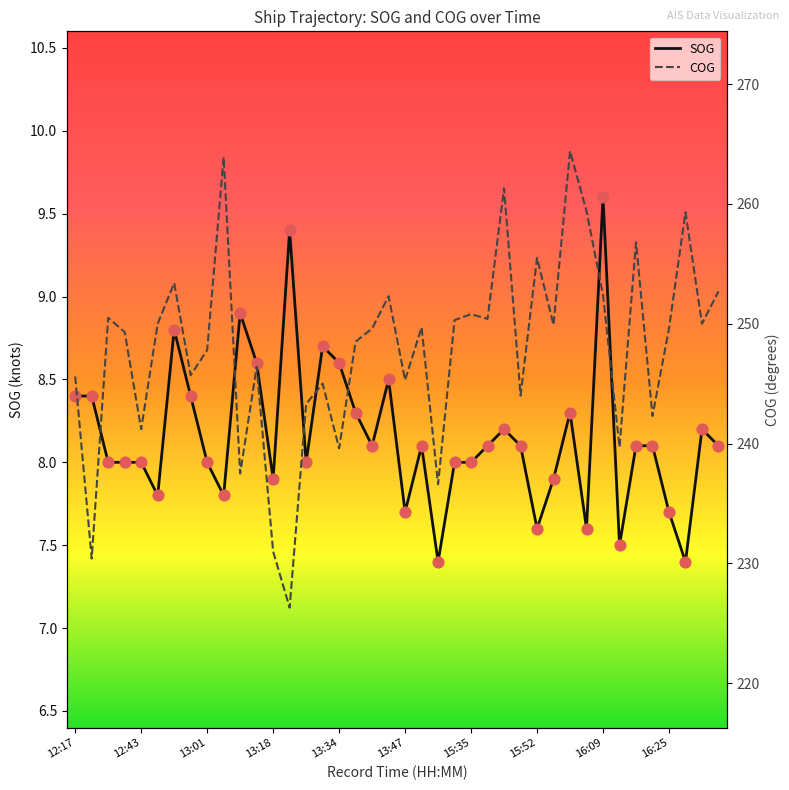

Which series contains the lowest Y value?

SOG